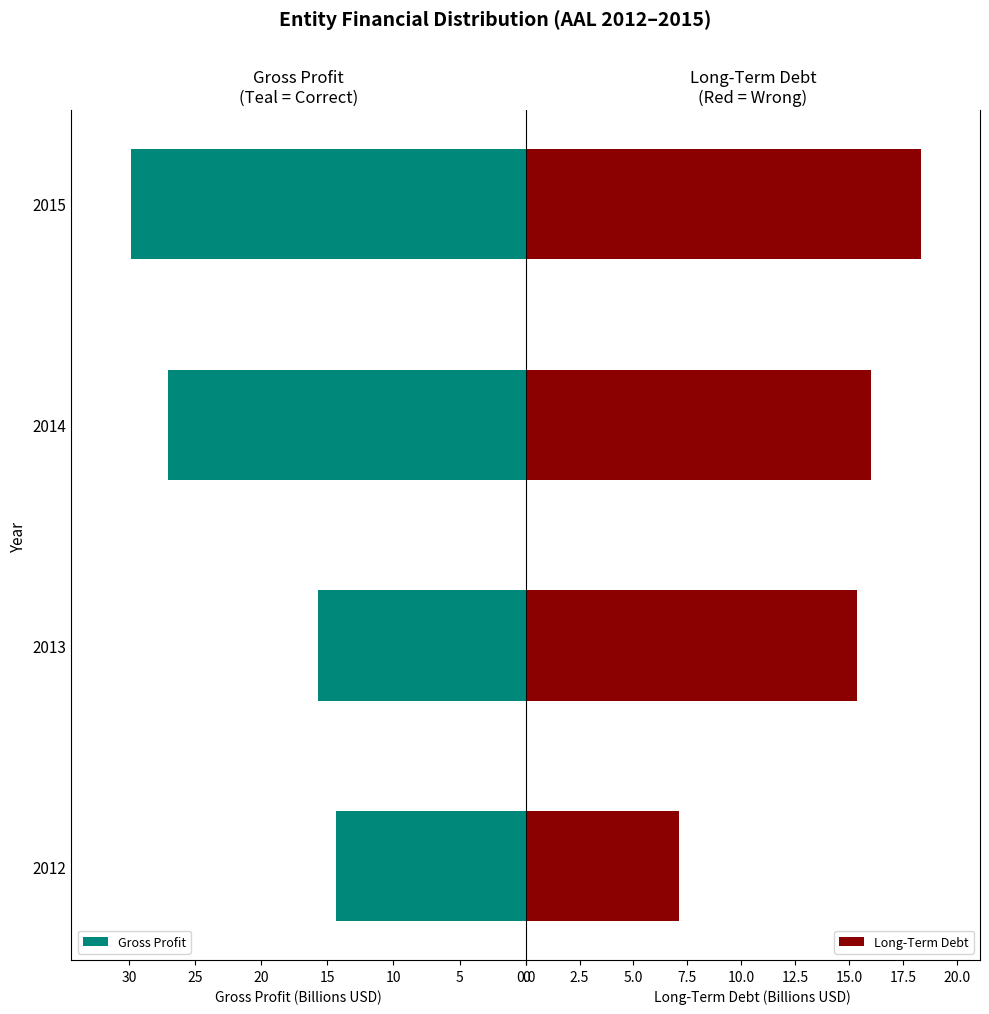

List the labels in order of Gross Profit value, smallest first.

2012, 2013, 2014, 2015